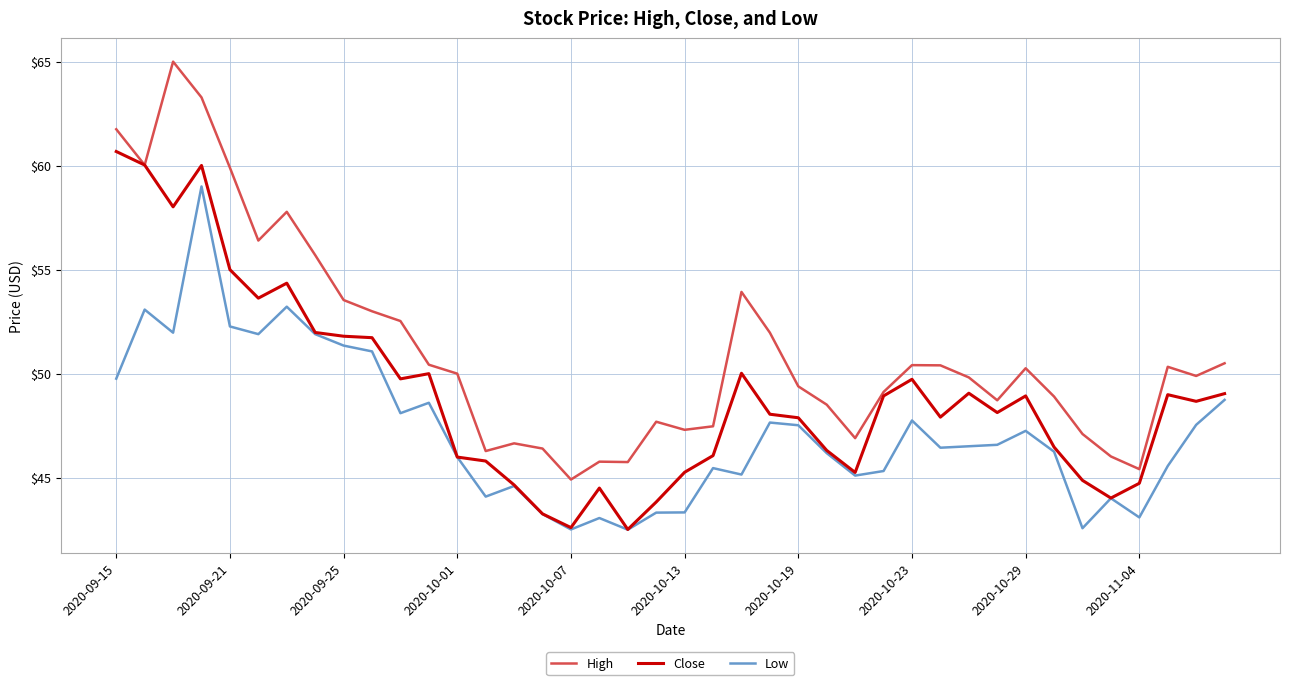

What is the maximum value shown in the chart?

65.0